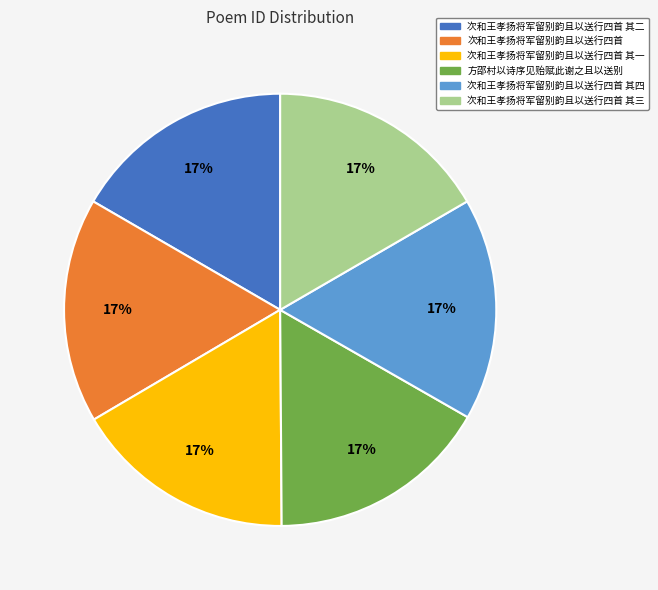

Count the number of slices in the pie.

6